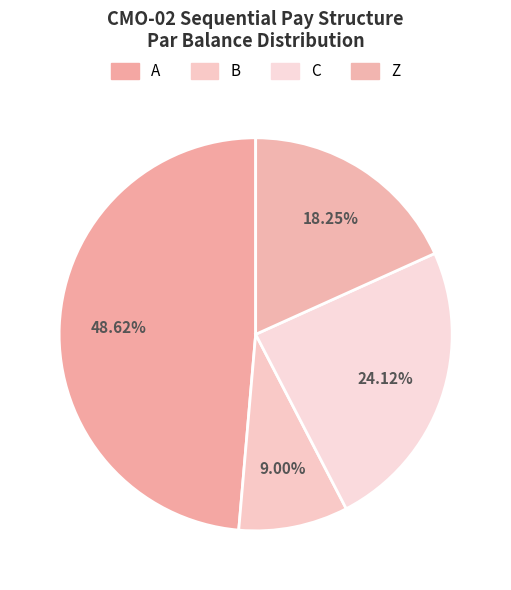

Is there any slice that represents more than half of the pie?

No